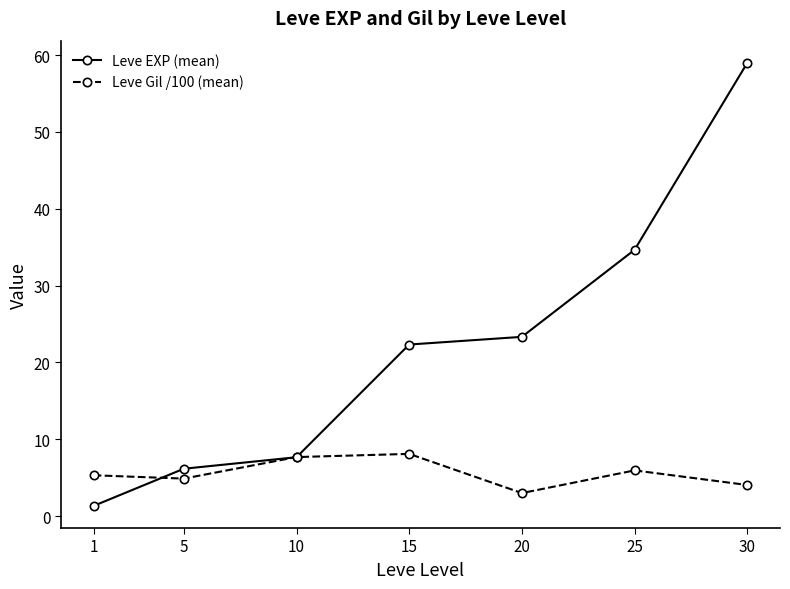

What is the value of the Leve Gil /100 (mean) point at the 4th from the left?

8.1